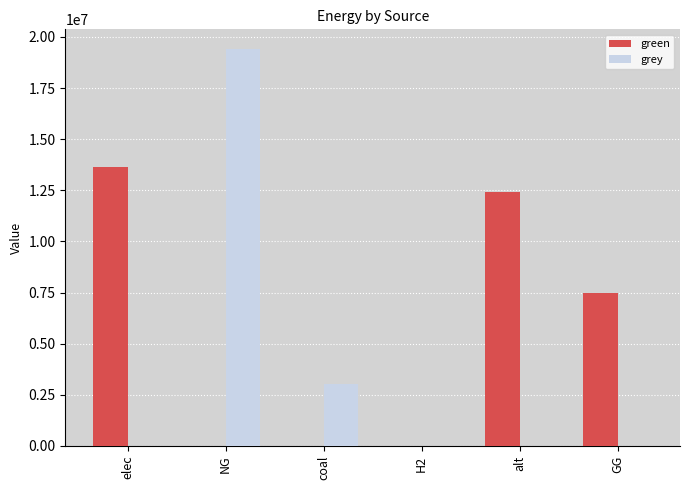

How many series are shown in this chart?

2